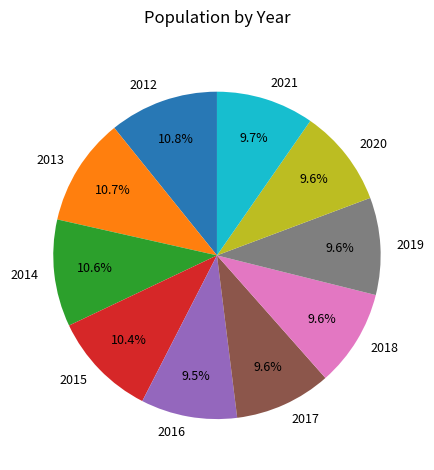

Is 2014 the majority of the pie?

No